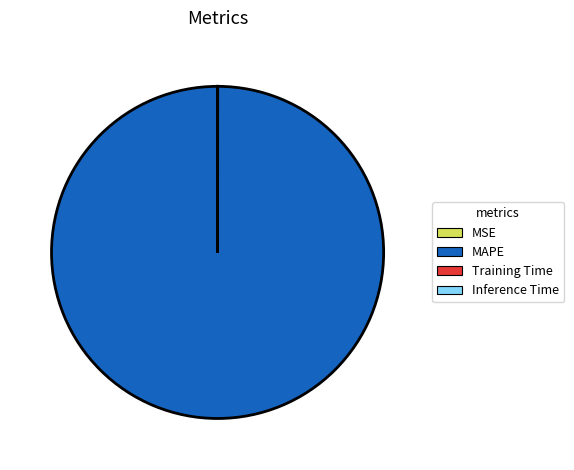

Which category accounts for the majority?

MAPE